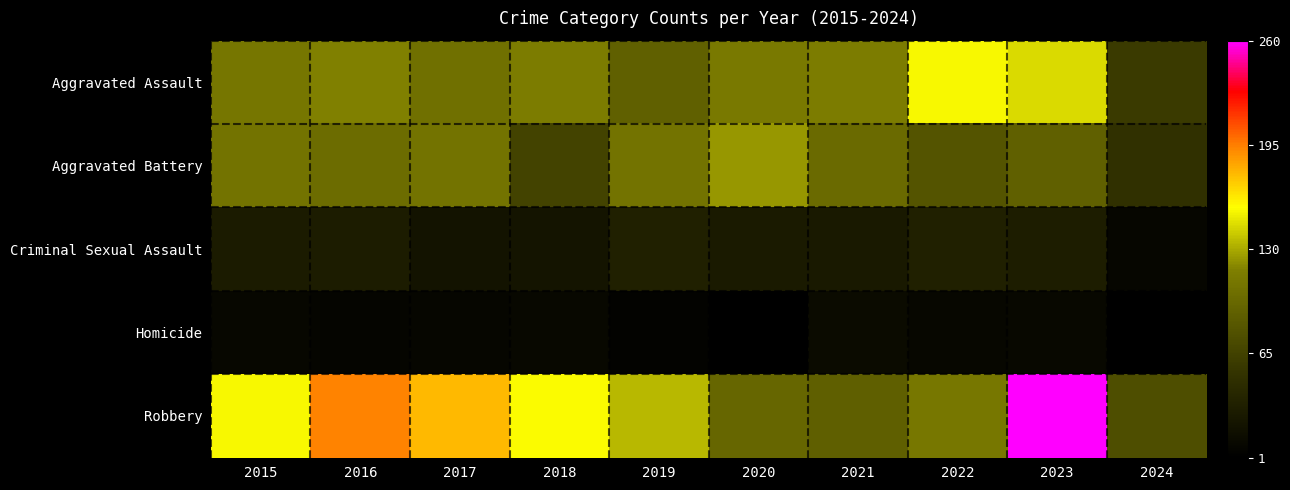

What is the total value across all series at 2022?

390